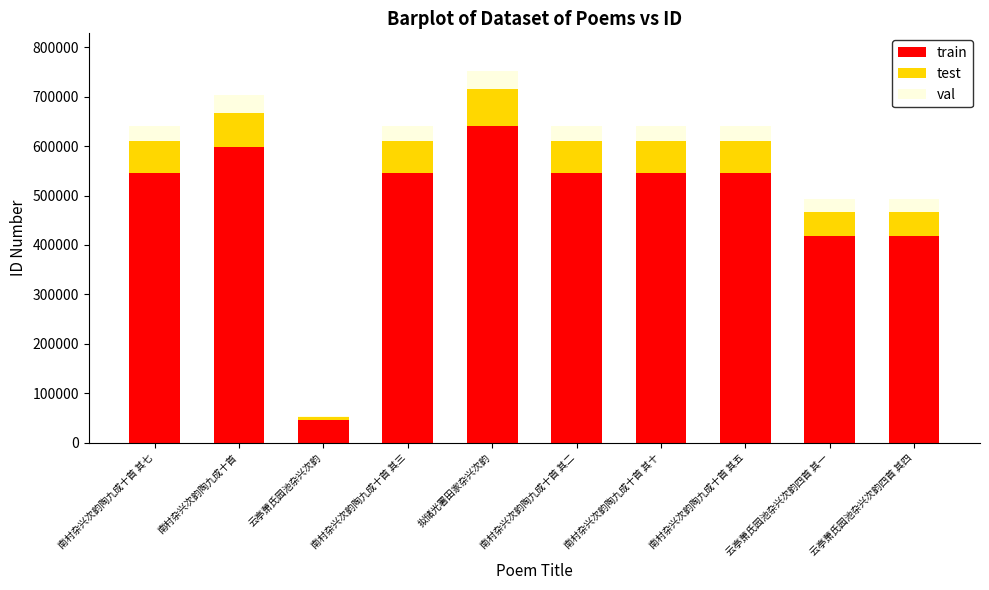

What is the total value across all series at 云亭萧氏园池杂兴次韵?

54570